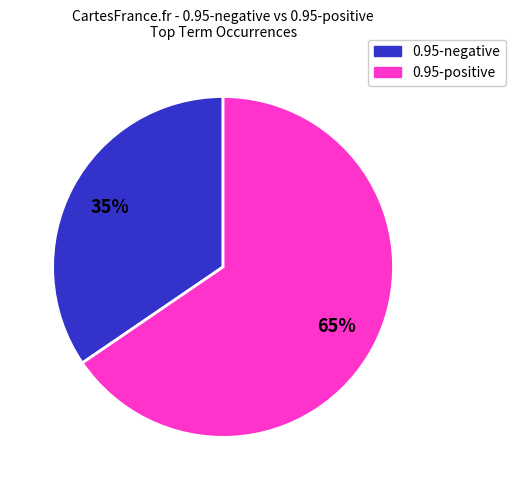

Is there a majority slice in this chart?

Yes